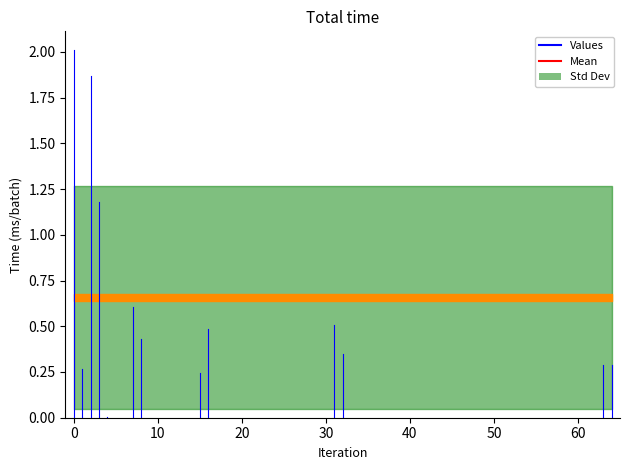

Where is the data nearest to the value 1?

3